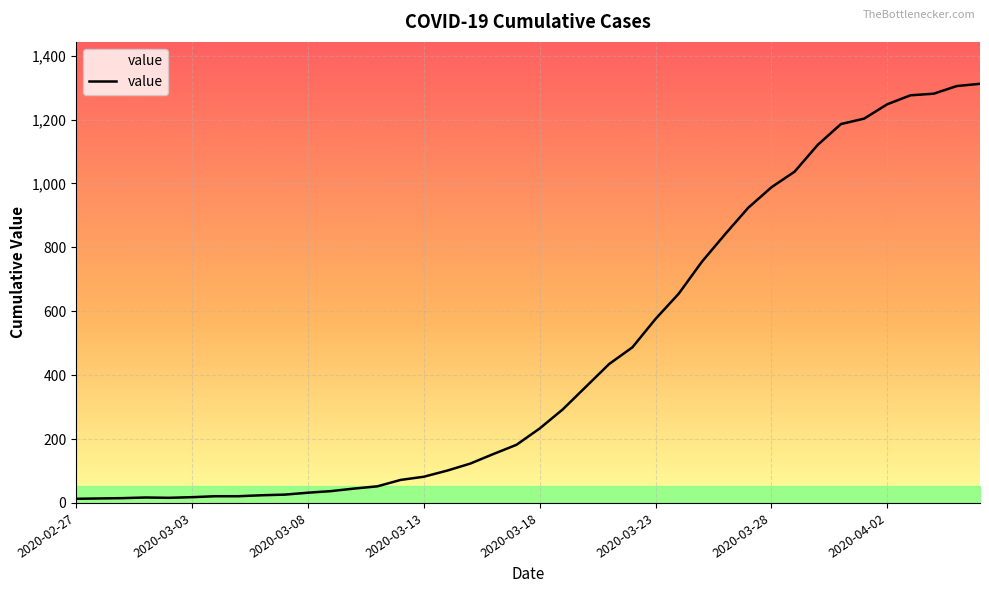

Is it true that the value at 2020-03-31 is 1186?

True